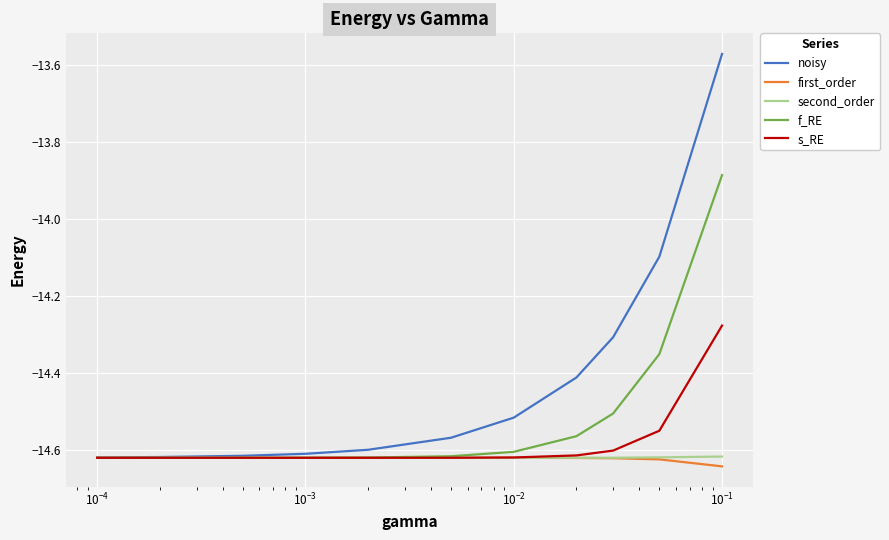

Which series has the largest range (max minus min)?

noisy